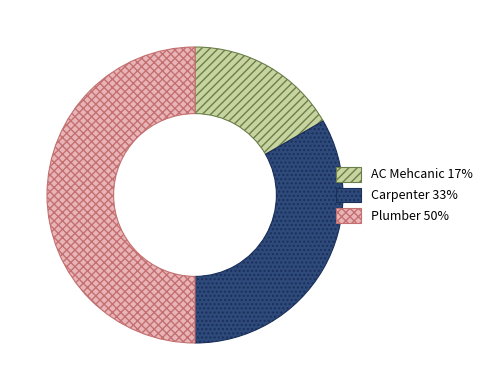

What is the ratio of the value at Carpenter to the value at Plumber?

0.7